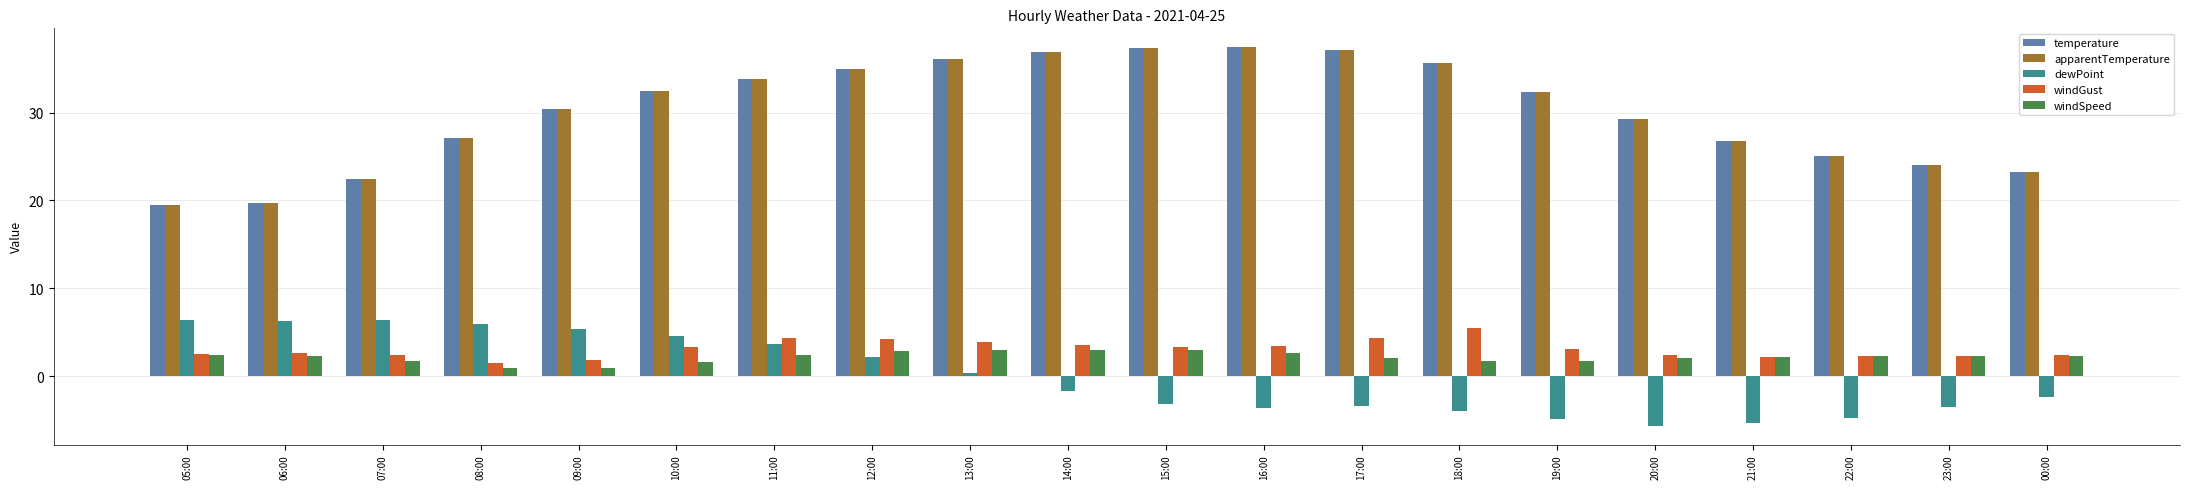

What is the greatest value displayed?

37.4